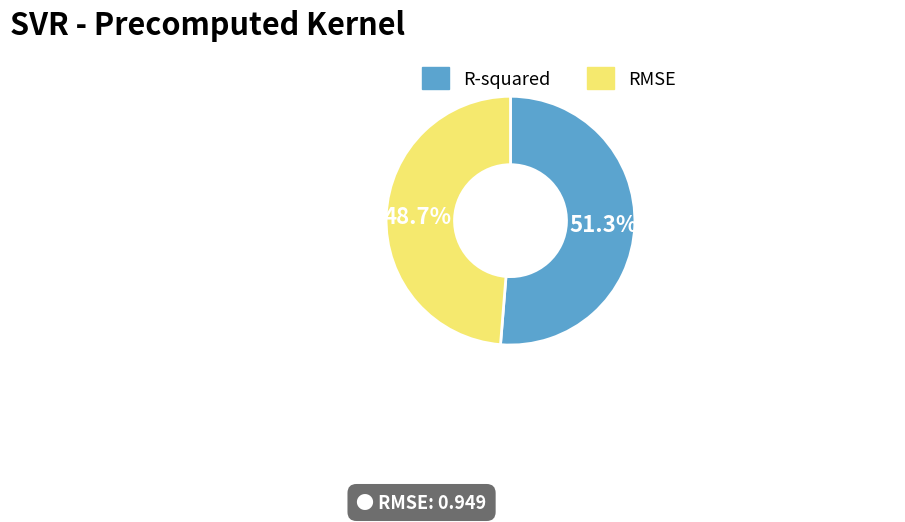

How many segments does this pie chart have?

2